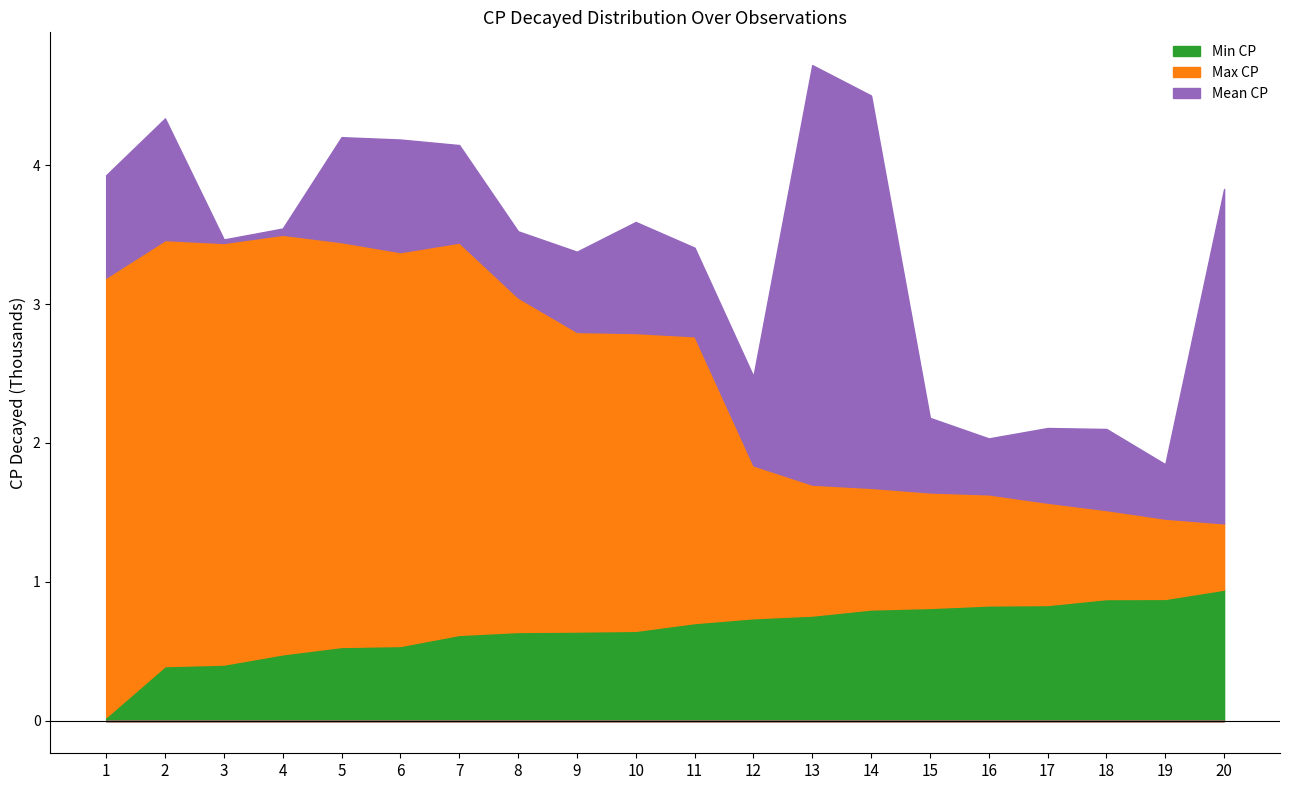

At how many categories does at least one series exceed 1696?

14